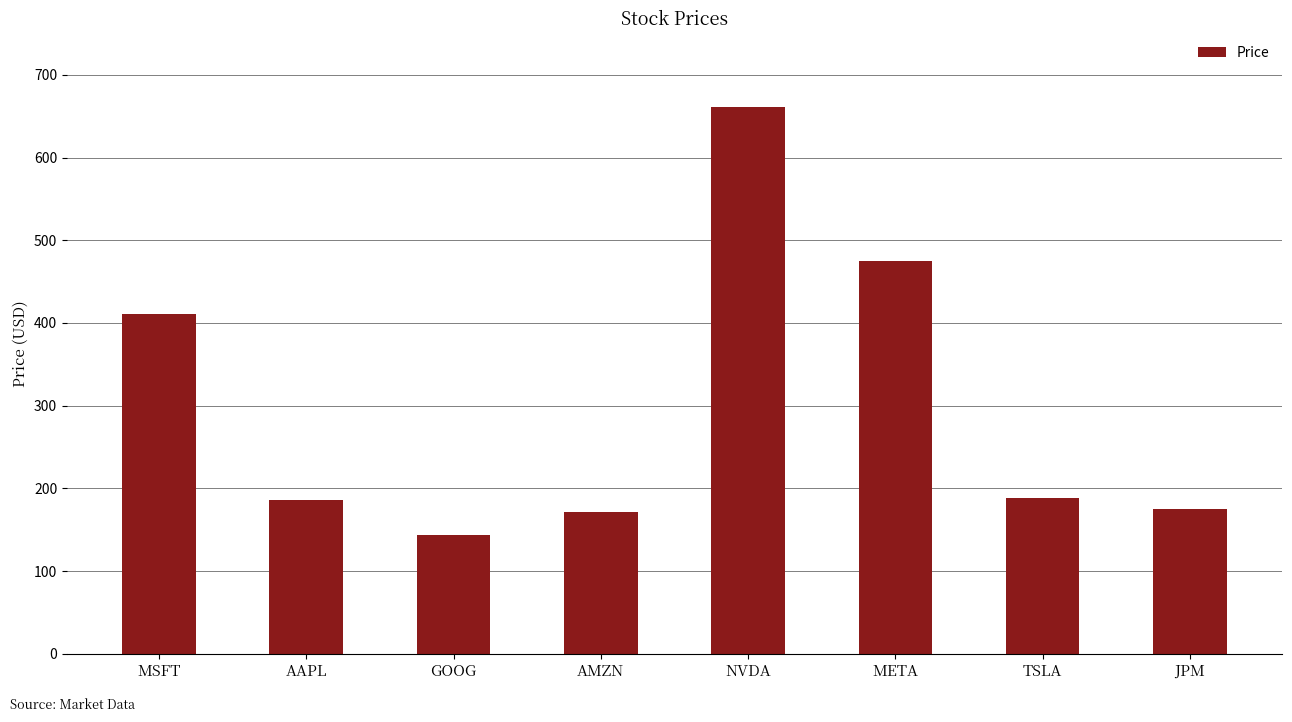

What is the smallest value displayed?

143.5